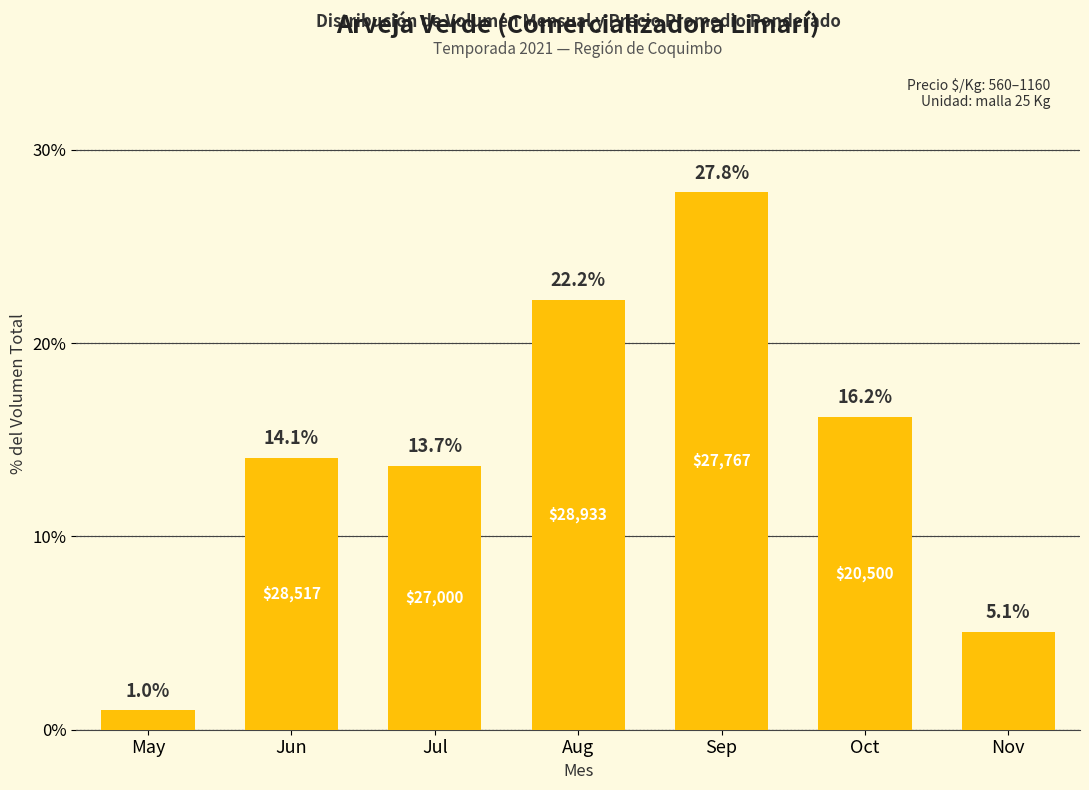

What is the difference between the second highest and second lowest values?

17.2